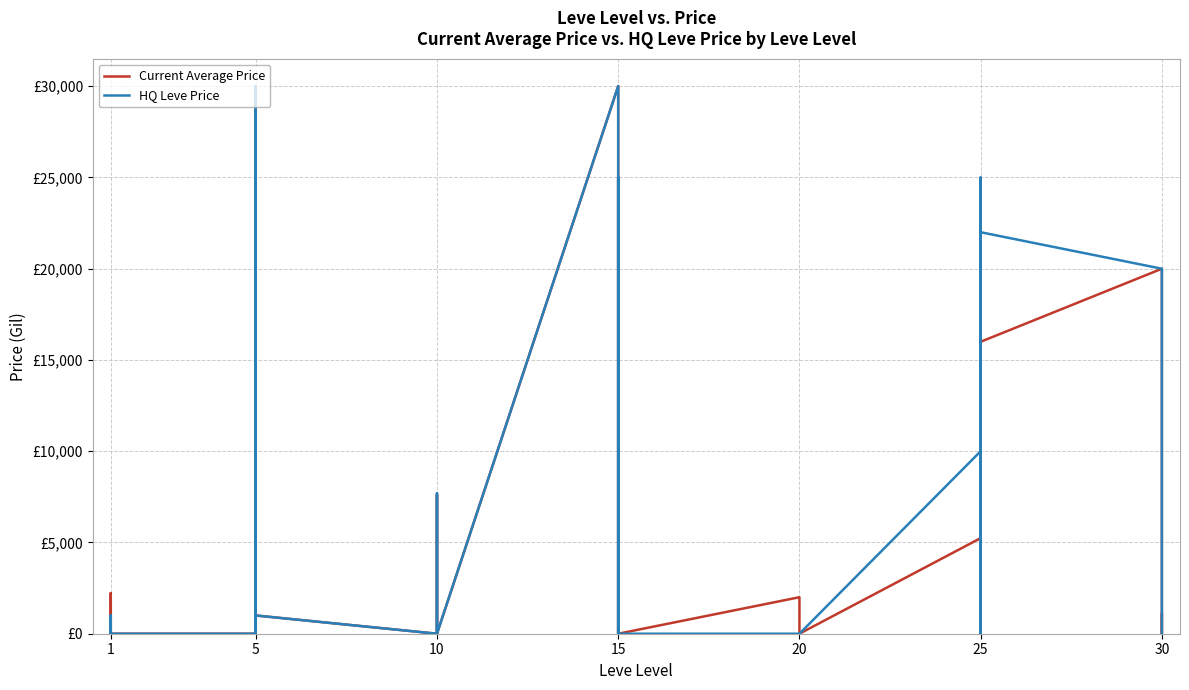

Reading left to right, list all the values displayed in this chart.

Current Average Price: 411.0	0.0	0.0	200.0	2226.0	0.0	0.0	30009.0	1005.0	0.0	0.0	1000.0	0.0	0.0	7632.0	3754.5	0.0	0.0	30009.0	1084.8	0.0	0.0	24999.5	0.0	2000.0	0.0	0.0	0.0	0.0	0.0	5239.1	0.0	20000.0	4594.8	9750.0	15997.5	20000.0	5000.0	0.0	1056.0
HQ Leve Price: 0.0	0.0	0.0	0.0	1000.0	0.0	0.0	30009.0	1005.0	0.0	0.0	1000.0	0.0	0.0	7698.5	3754.5	0.0	0.0	30009.0	1072.0	0.0	0.0	24999.5	0.0	0.0	0.0	0.0	0.0	0.0	0.0	10000.0	0.0	25000.0	0.0	0.0	22000.0	20000.0	0.0	0.0	0.0